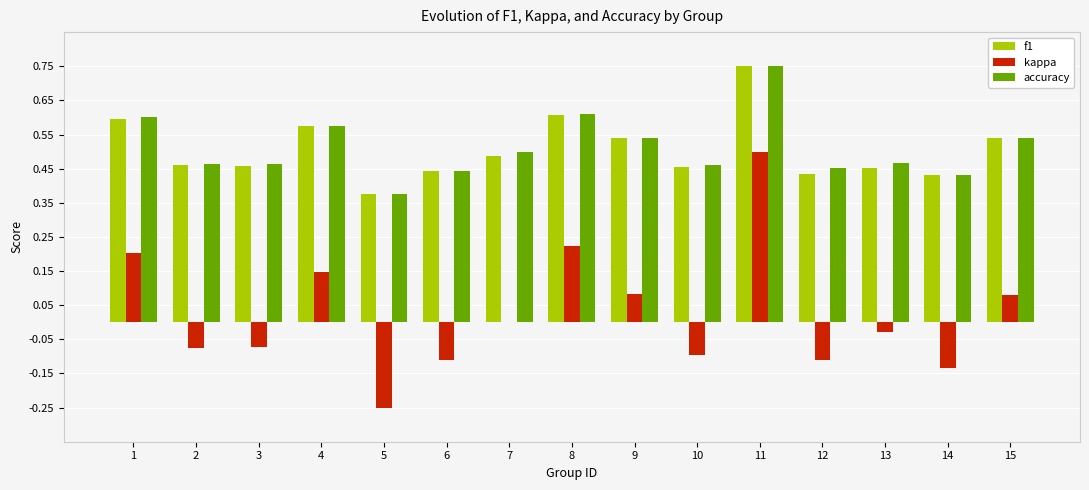

Which series has the widest spread of values?

kappa